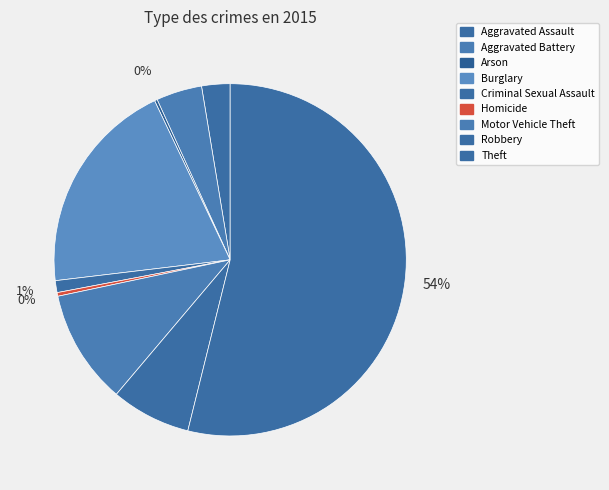

The Robbery slice represents 7% of the pie. True or false?

True